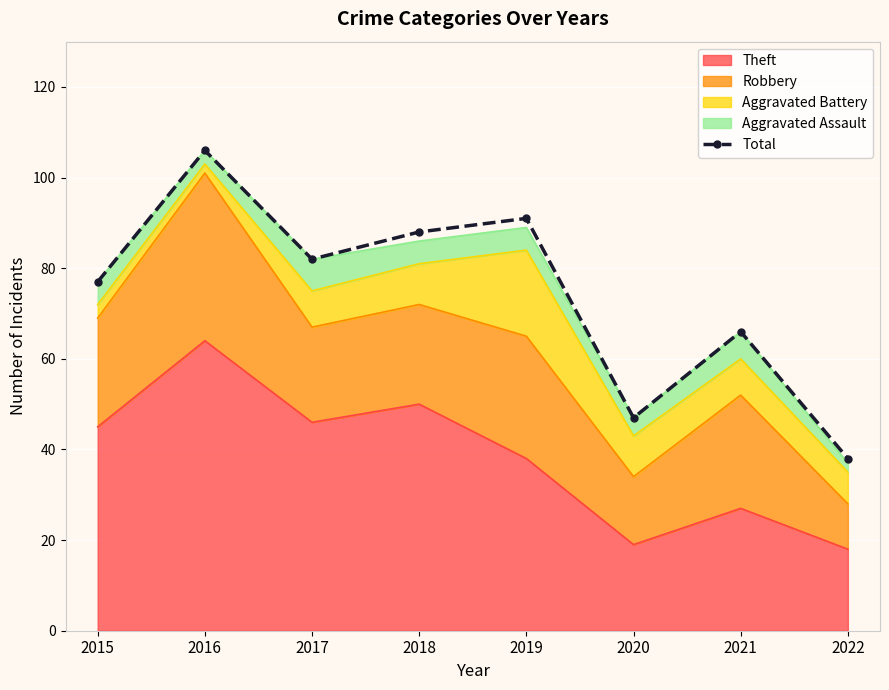

List the labels in order of value, smallest first.

2022, 2020, 2021, 2015, 2017, 2018, 2019, 2016